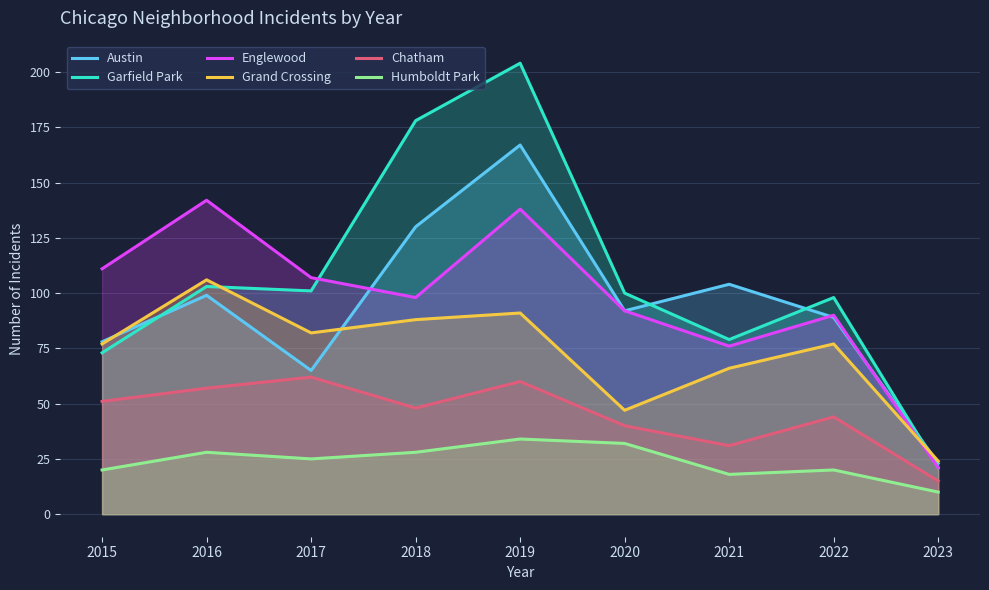

True or false: Austin has a value of 45 at 2021.

False